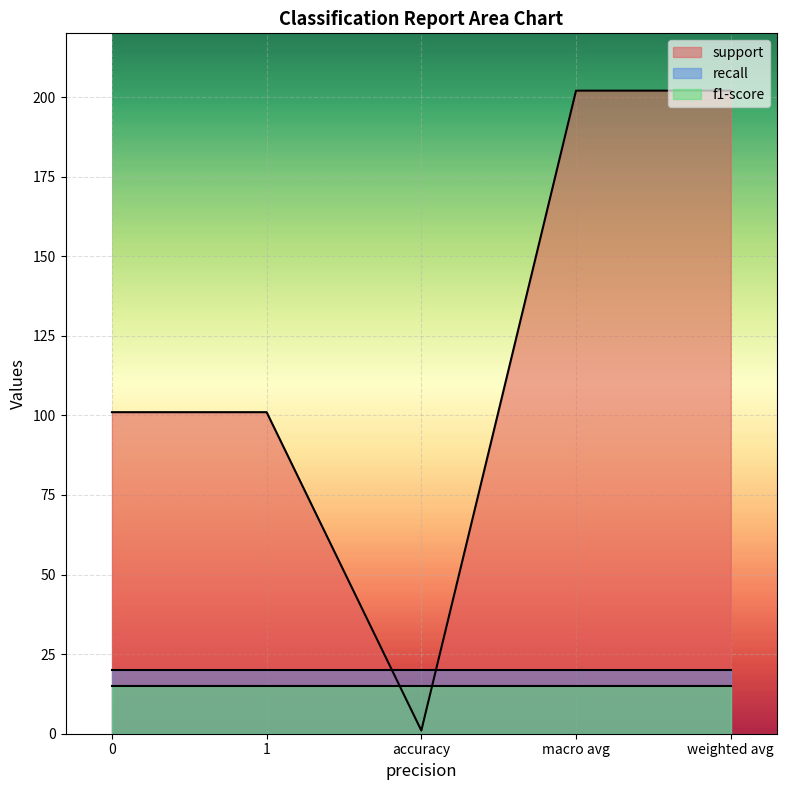

True or false: support and recall intersect in this chart.

True